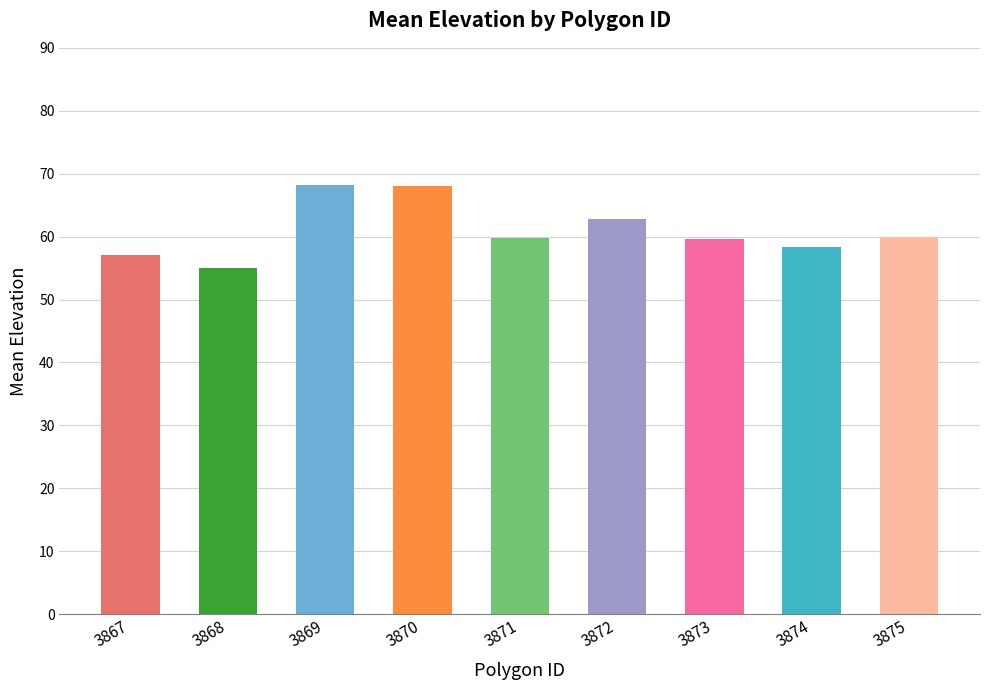

What is the value of the 4th bar from the left?

68.0